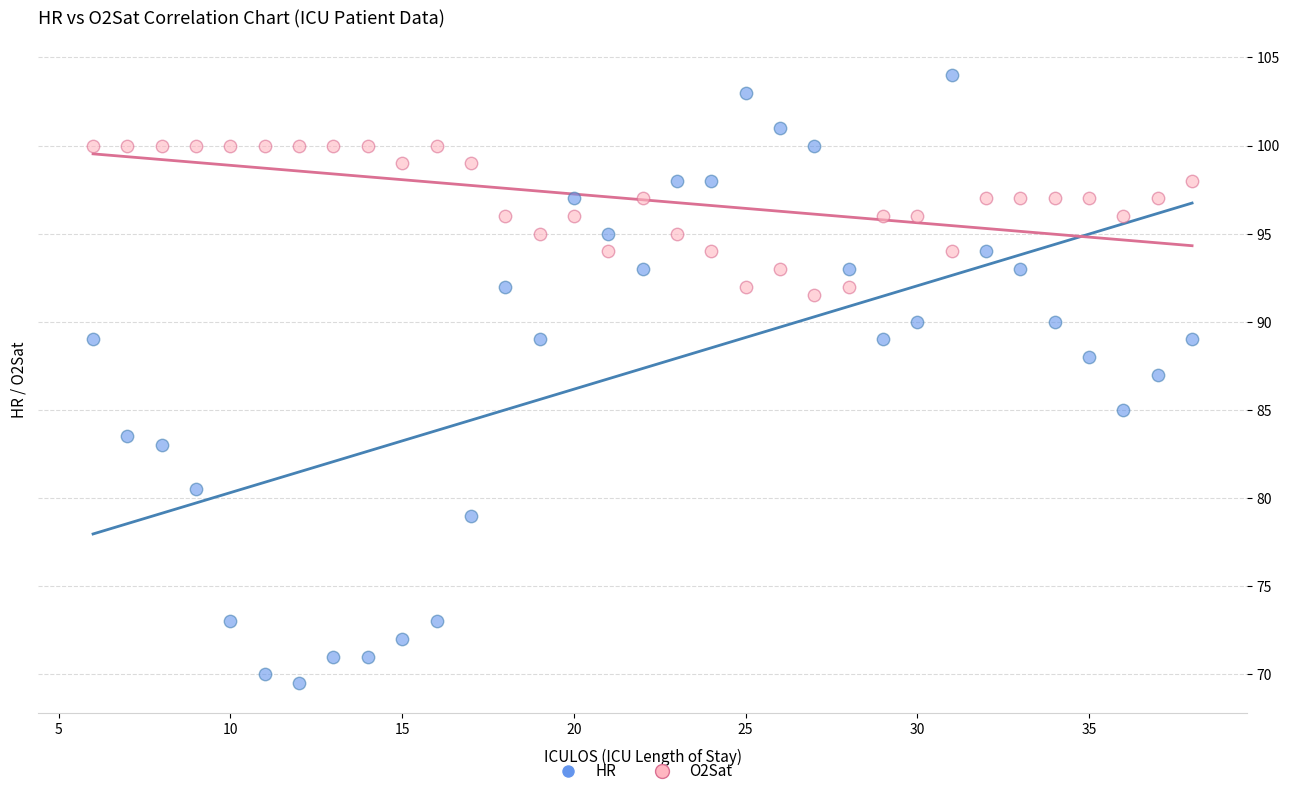

Across all data points, what is the range of Y values (max minus min)?

34.5